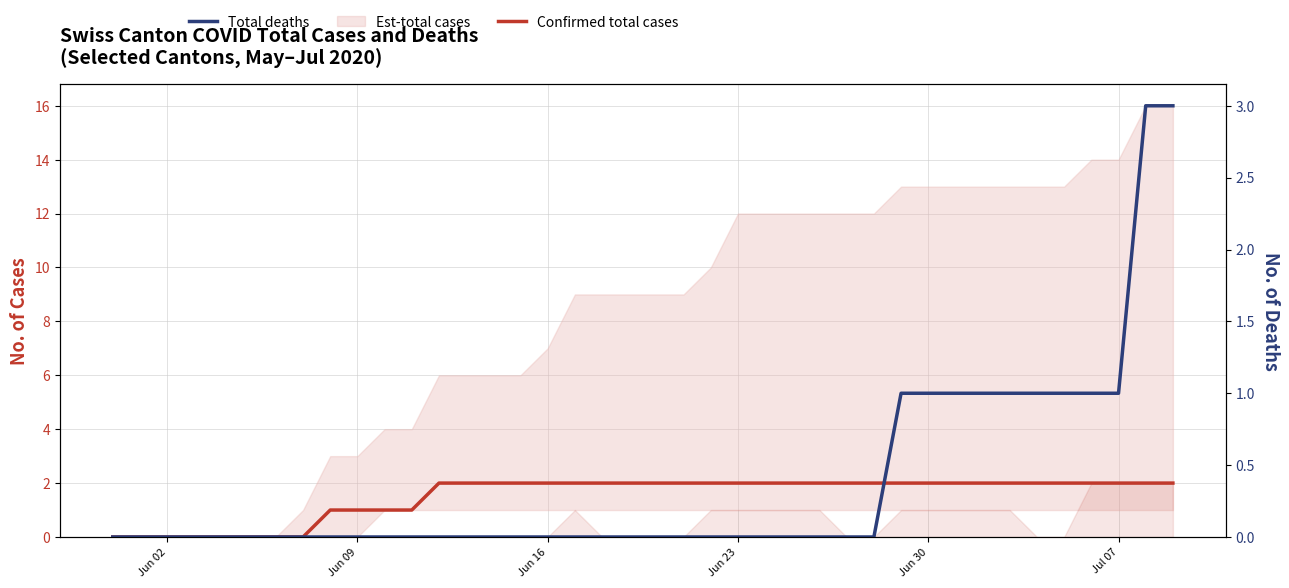

How many positive values does the Confirmed total cases series have?

32